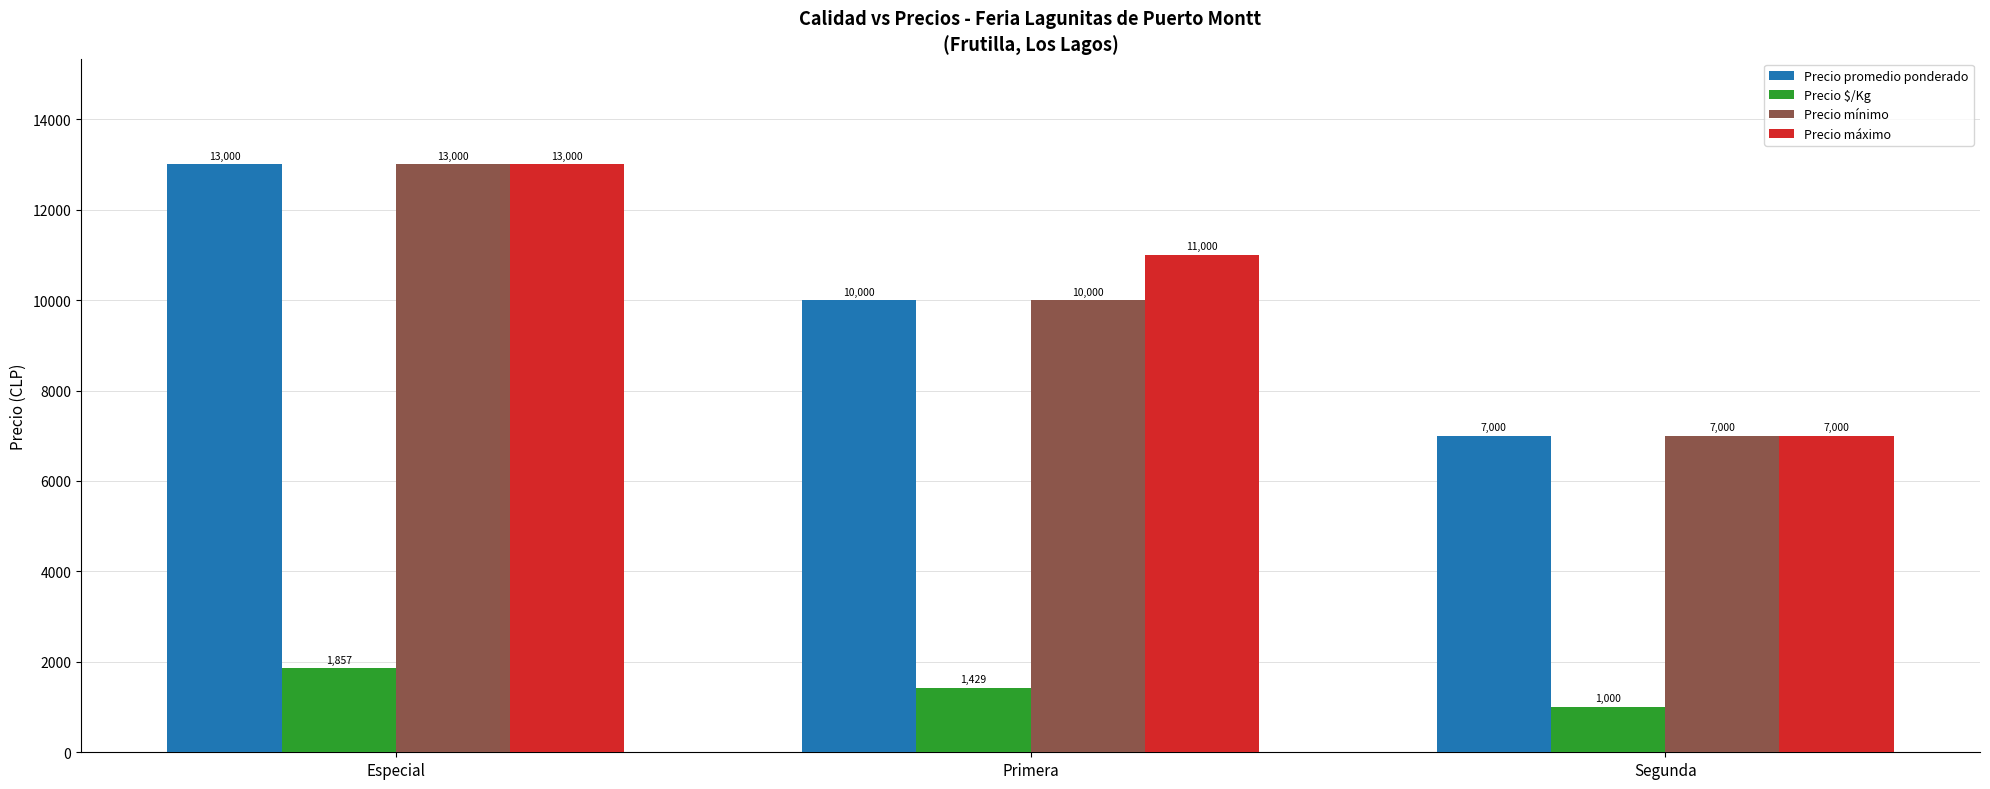

Reading left to right, transcribe all the data shown in this chart.

Precio promedio ponderado: 13000	10000	7000
Precio $/Kg: 1857	1429	1000
Precio mínimo: 13000	10000	7000
Precio máximo: 13000	11000	7000